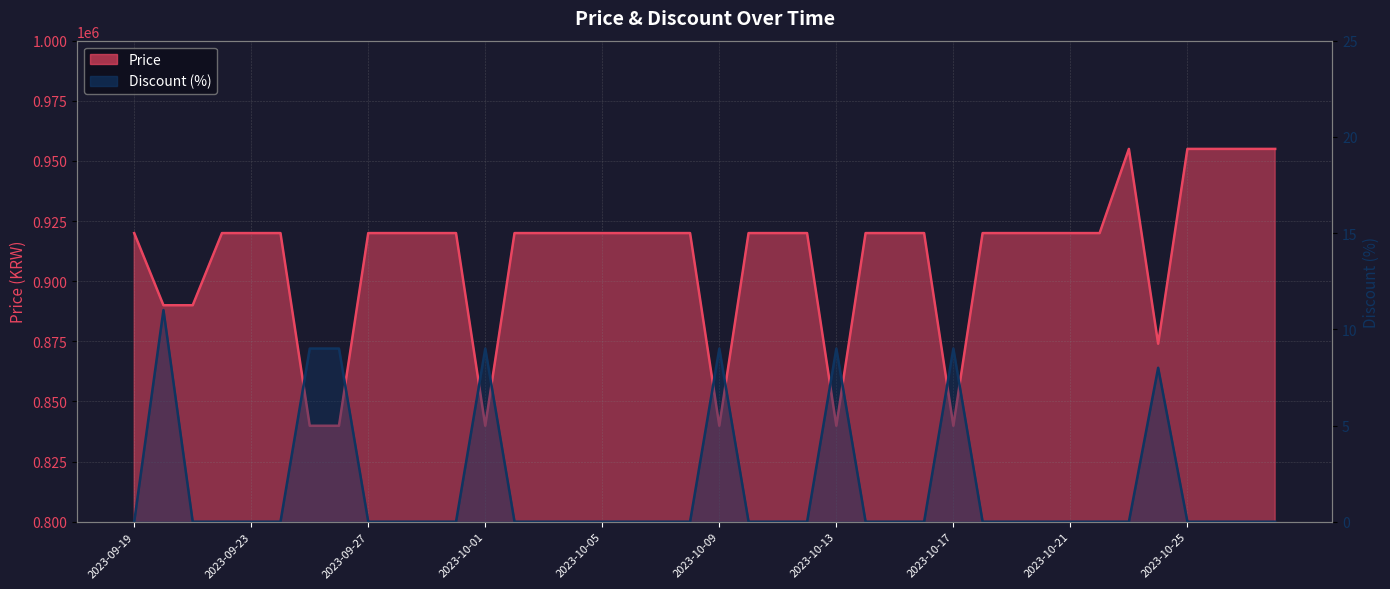

What is the value of the Price point at the 5th from the left?

920000